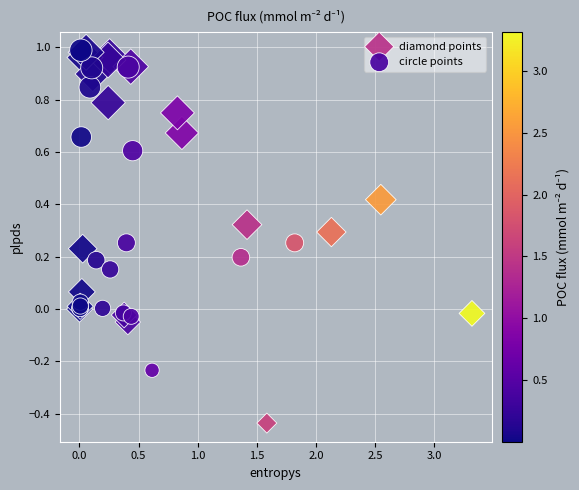

Which series has the largest Y range (max minus min)?

diamond points